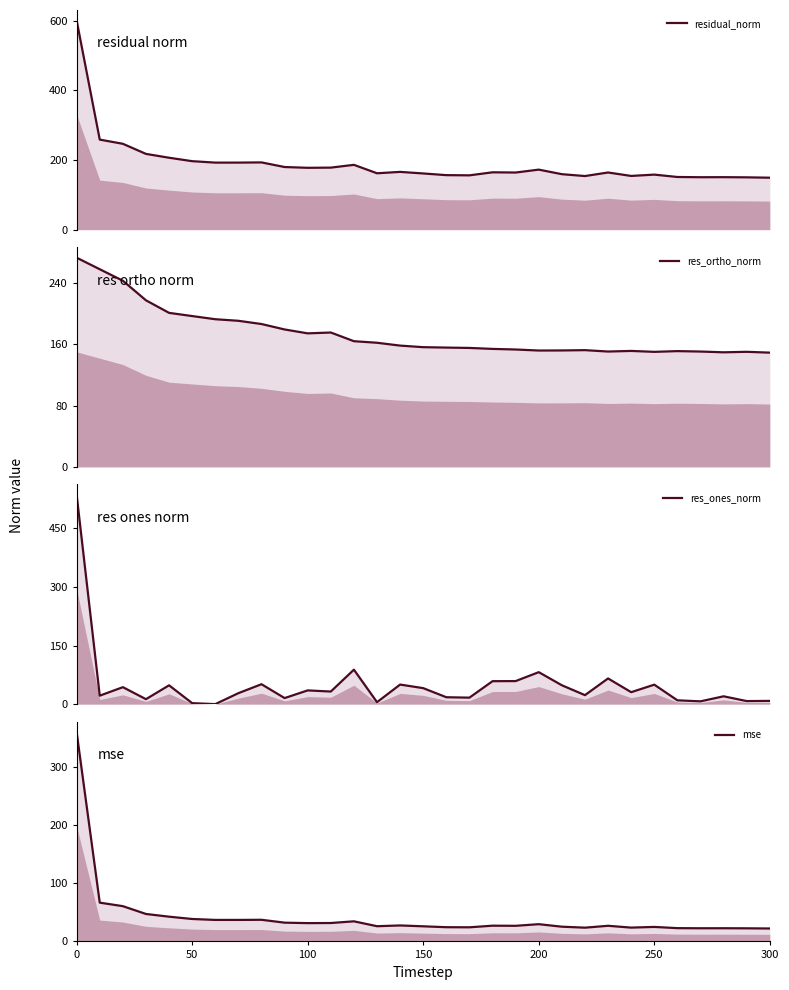

What is the value of the mse point at the 20th from the left?

26.9